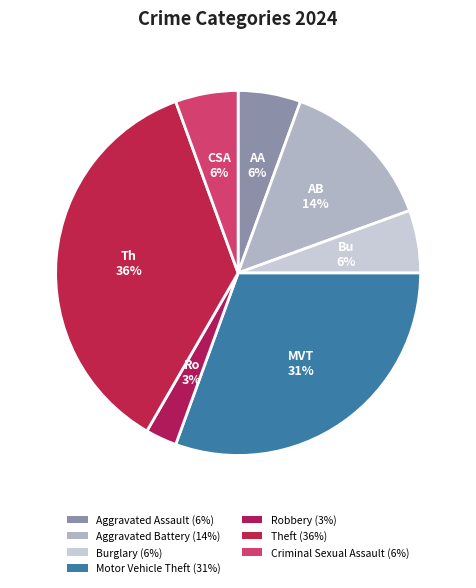

Is Motor Vehicle Theft the majority of the pie?

No